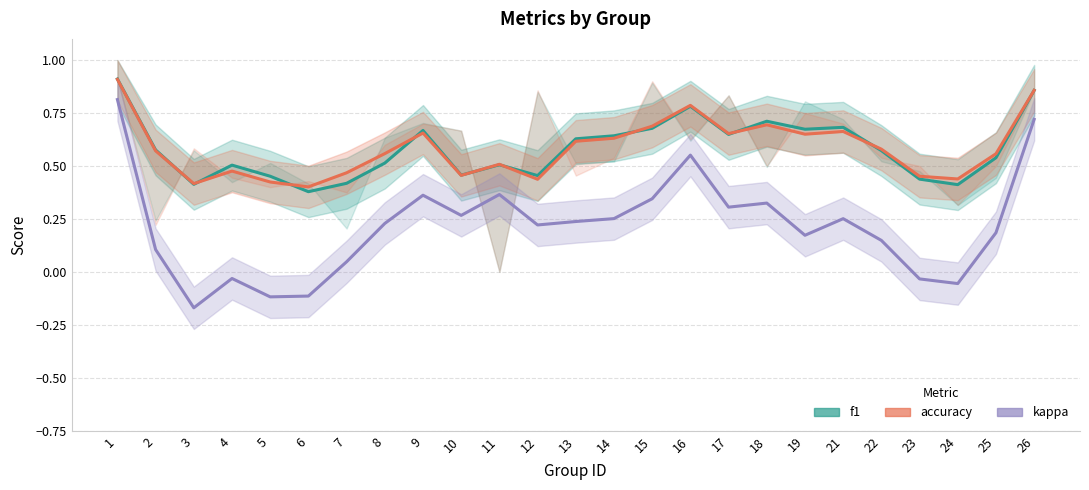

Which series changed the most between 25 and 26?

kappa